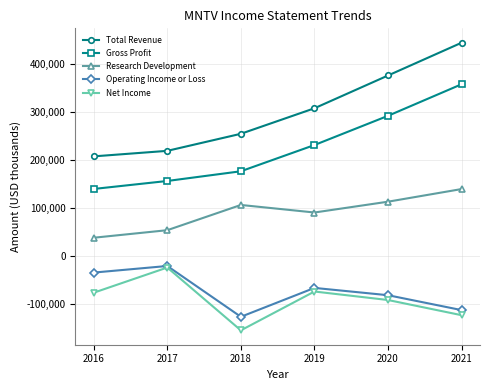

True or false: Net Income and Gross Profit cross at least once.

False